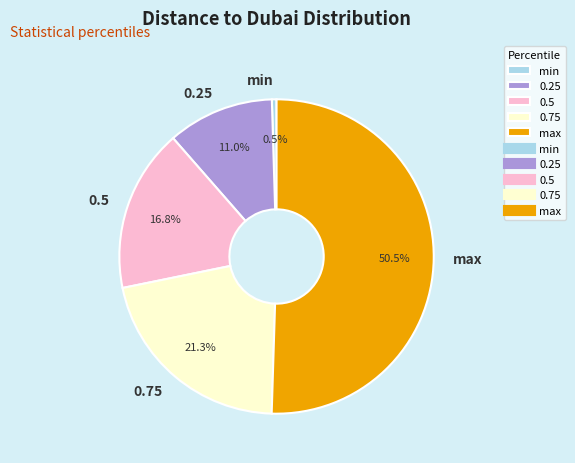

True or false: max accounts for 61% of the total.

False